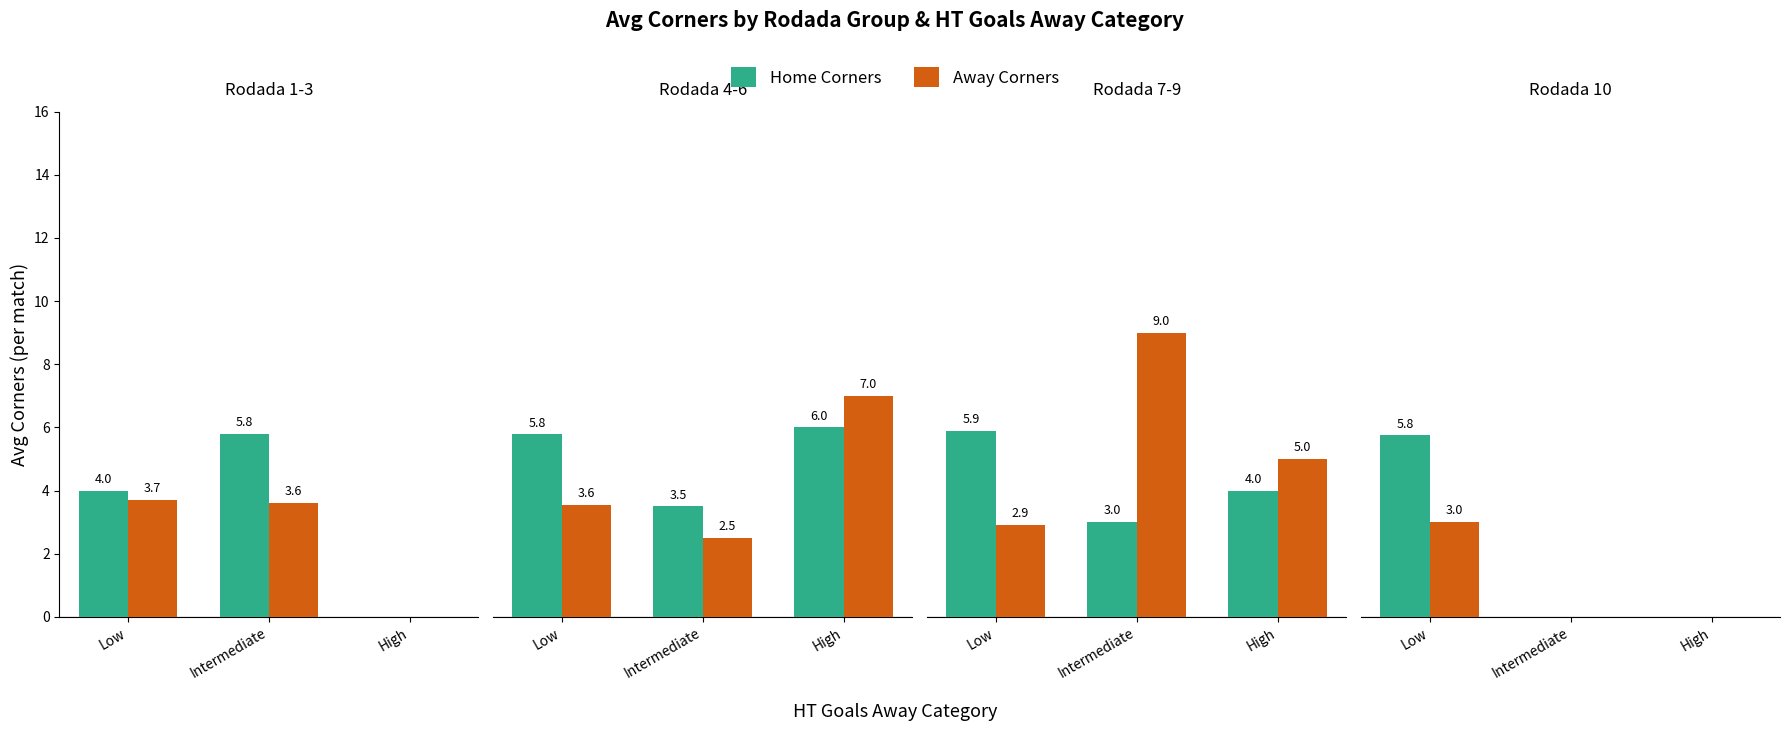

Between Low and High, which series saw the biggest shift?

Home Corners